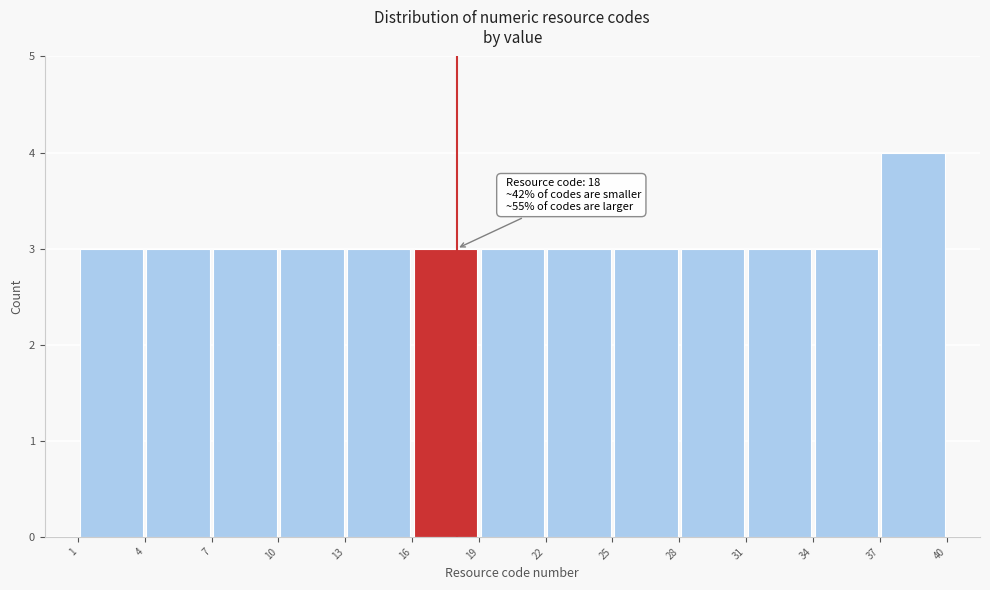

Which range on the x-axis has the tallest bar?

37 to 40